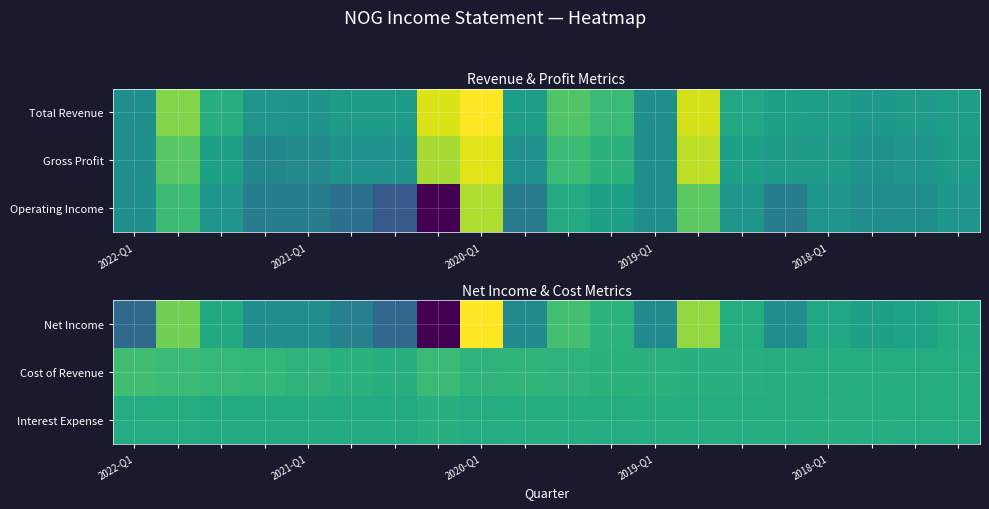

Reading left to right, list all the values displayed in this chart.

Net Income: -224500	171100	8900	-94300	-94200	-146400	-236700	-538200	364600	-109000	94400	44400	-107200	218300	19000	-96500	3000	-23800	-16100	13800
Cost of Revenue: 89200	75600	63200	61200	47800	37200	31100	77800	49200	51600	47700	40200	37200	35100	31700	24700	20400	20000	17700	16600
Interest Expense: 18000	15900	14600	15000	13500	13400	14600	30500	16600	20400	21500	17800	19500	20100	20400	22400	23100	20900	16700	16400